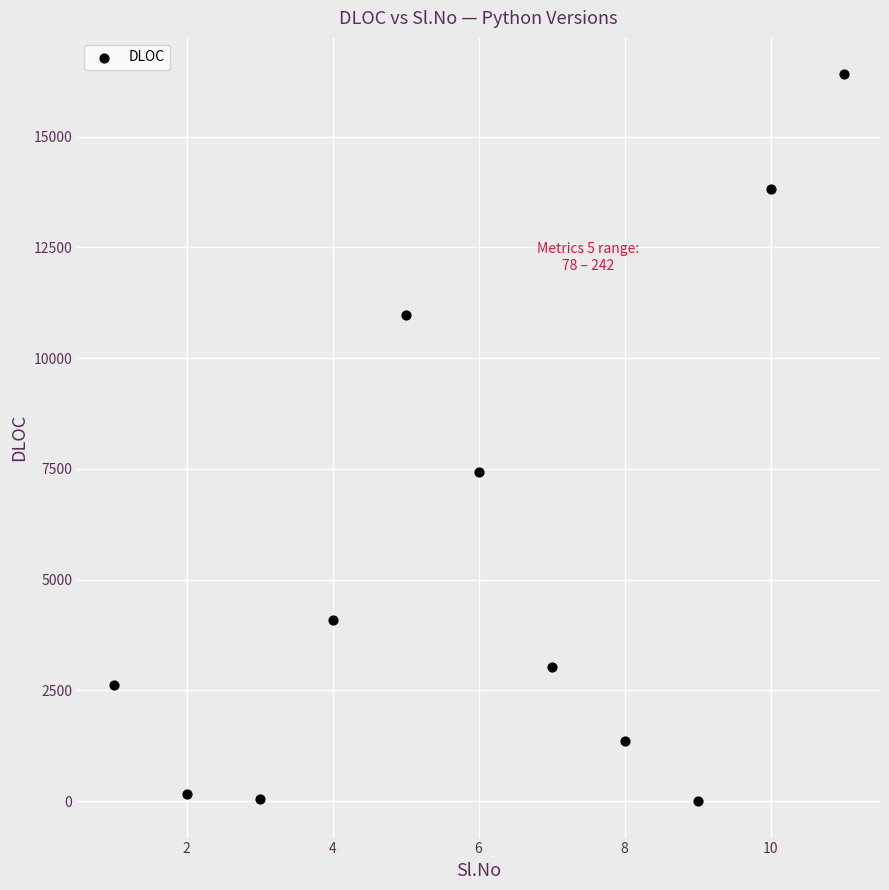

What is the range of Y values (max minus min)?

16409